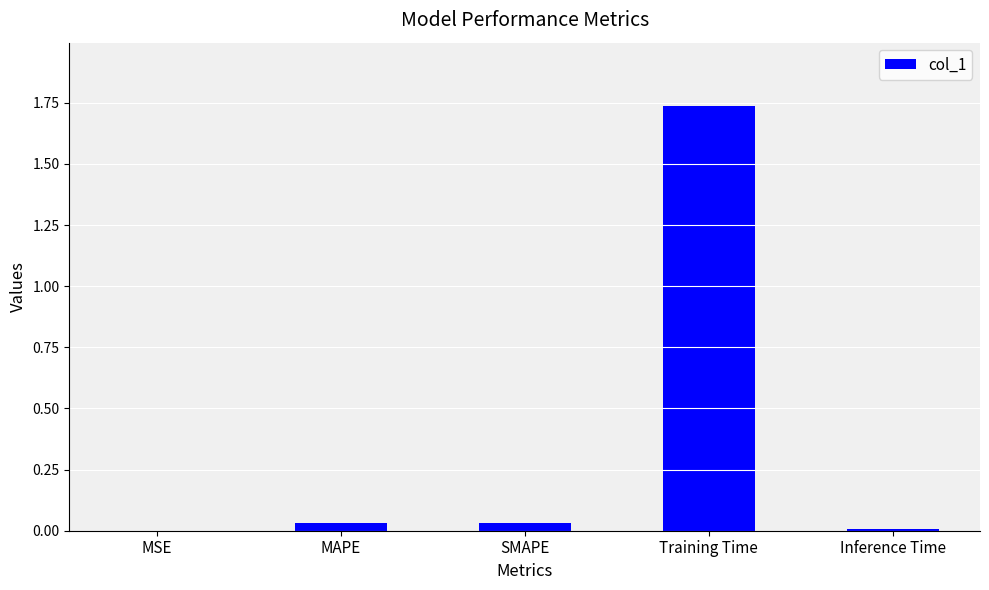

Which label corresponds to the largest value in the chart?

Training Time